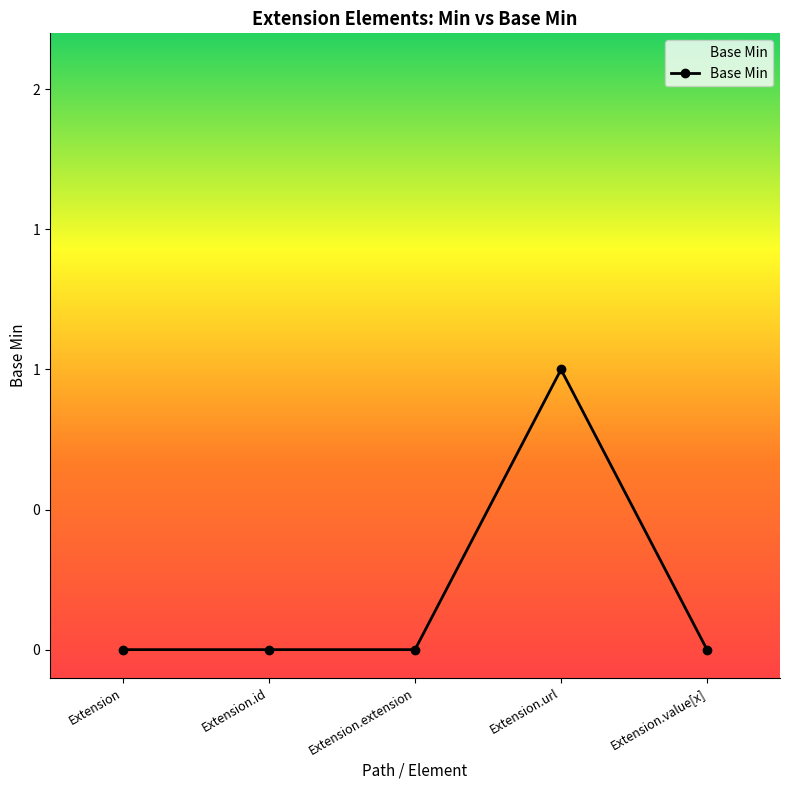

Reading right to left, what are all the values shown in this chart?

0	1	0	0	0